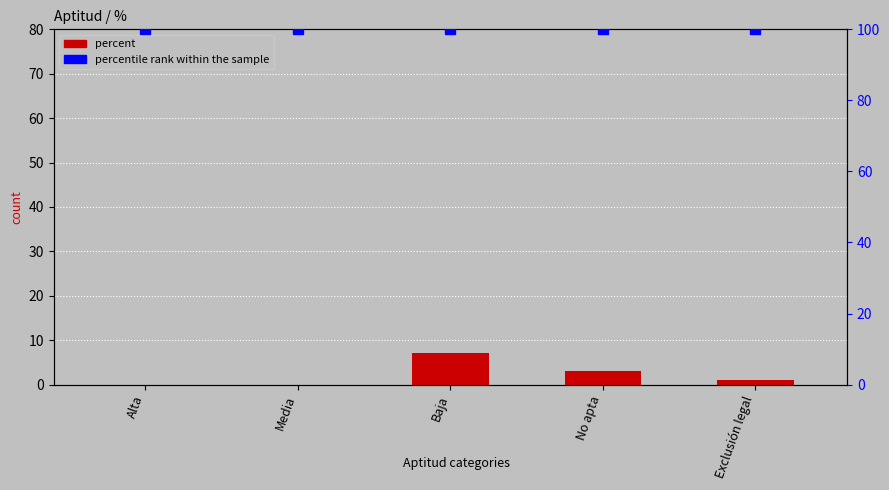

What is the difference between the values at Media and Baja?

7